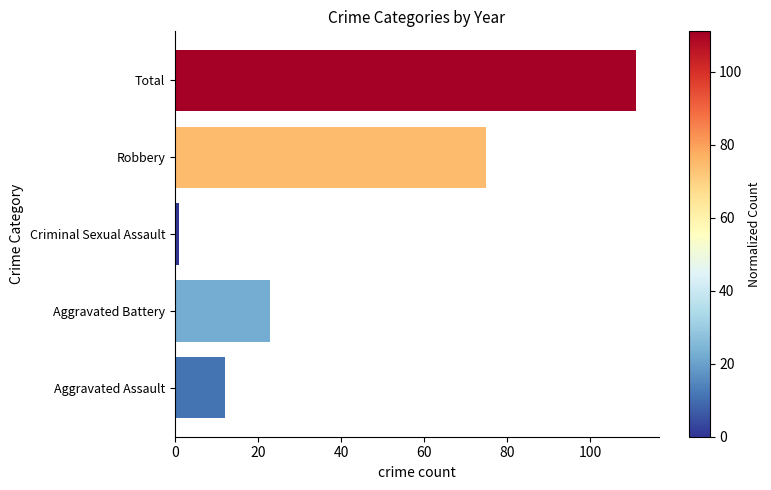

How many values are below 23?

2